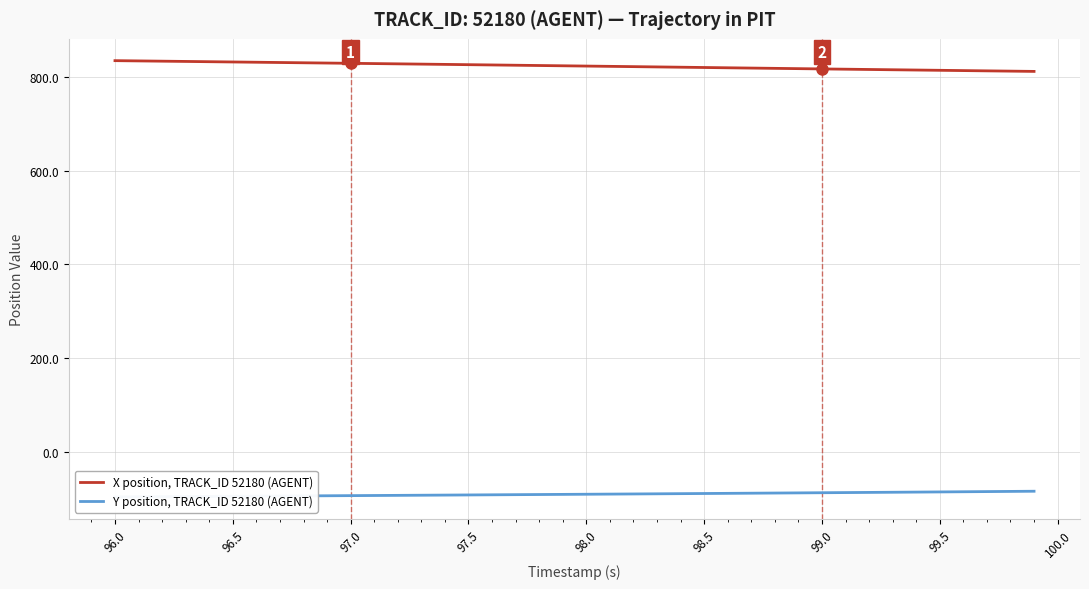

True or false: Y position, TRACK_ID 52180 (AGENT) and X position, TRACK_ID 52180 (AGENT) cross at least once.

False